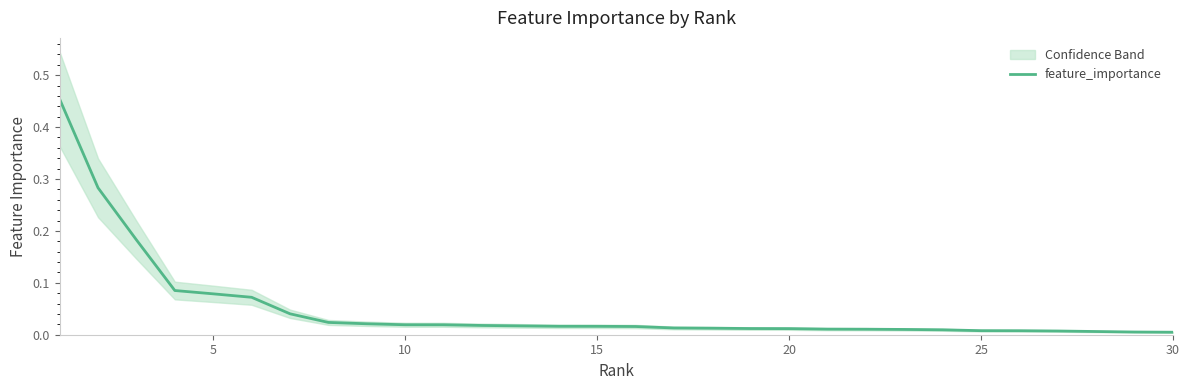

What is the greatest value displayed?

0.5